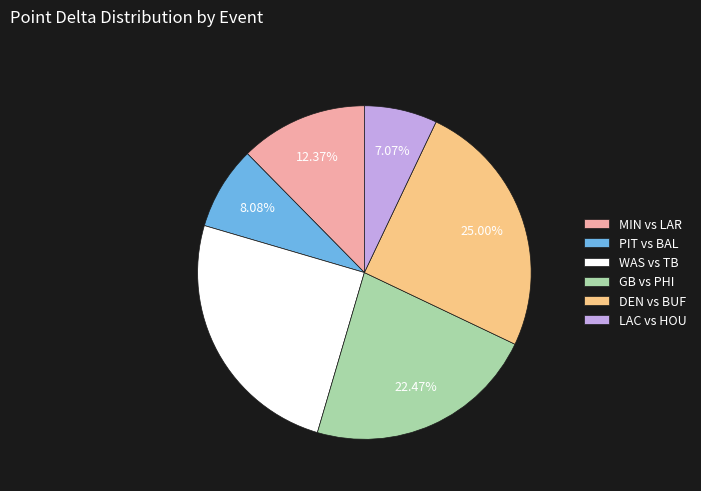

Does WAS vs TB represent more than half of the total?

No